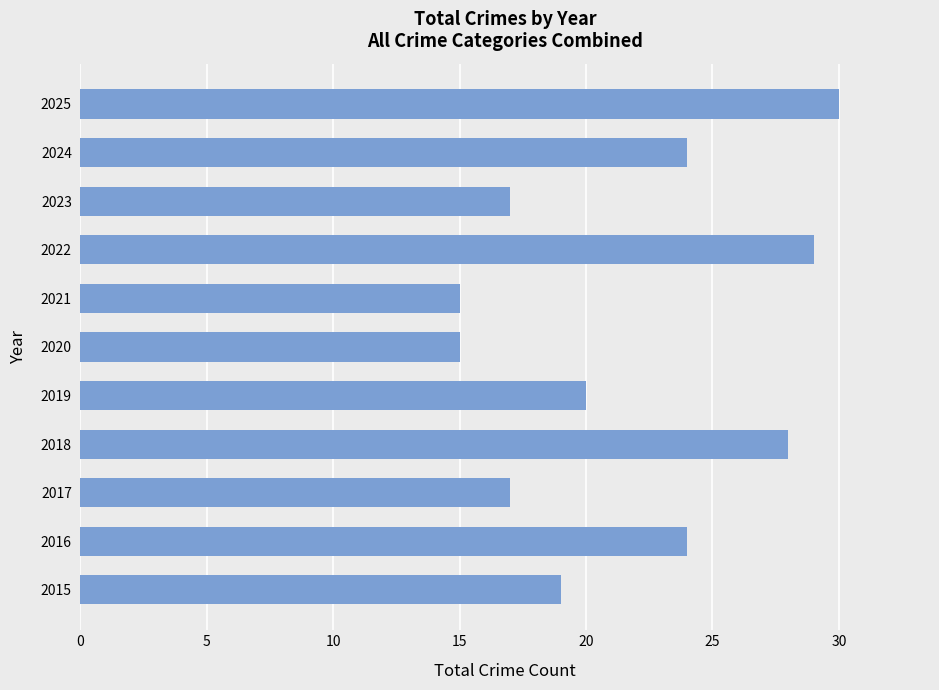

What is the difference between the maximum and second lowest values?

15